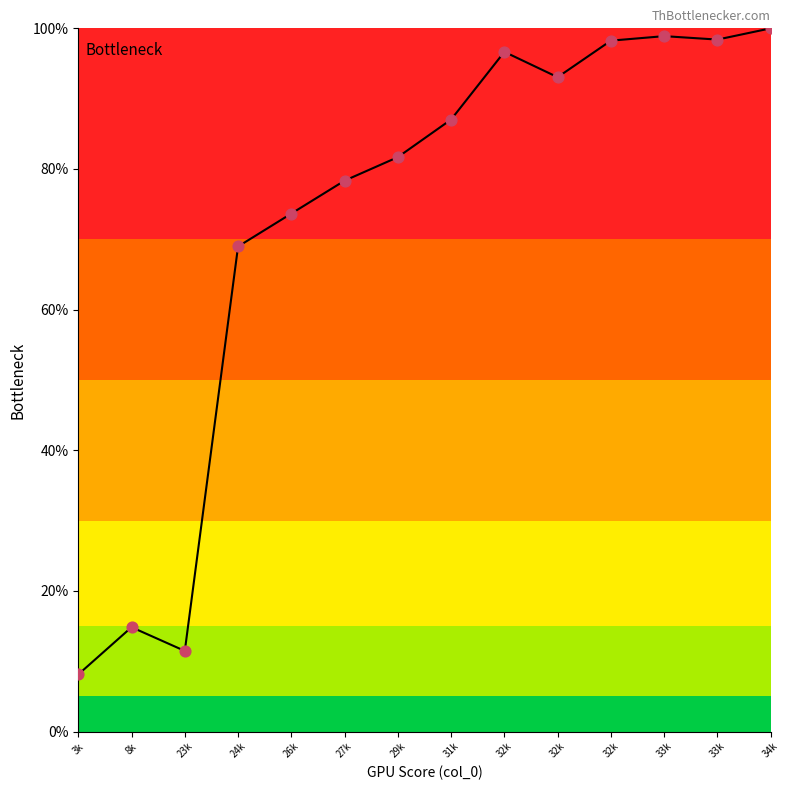

Which series contains the highest Y value?

col_1 line